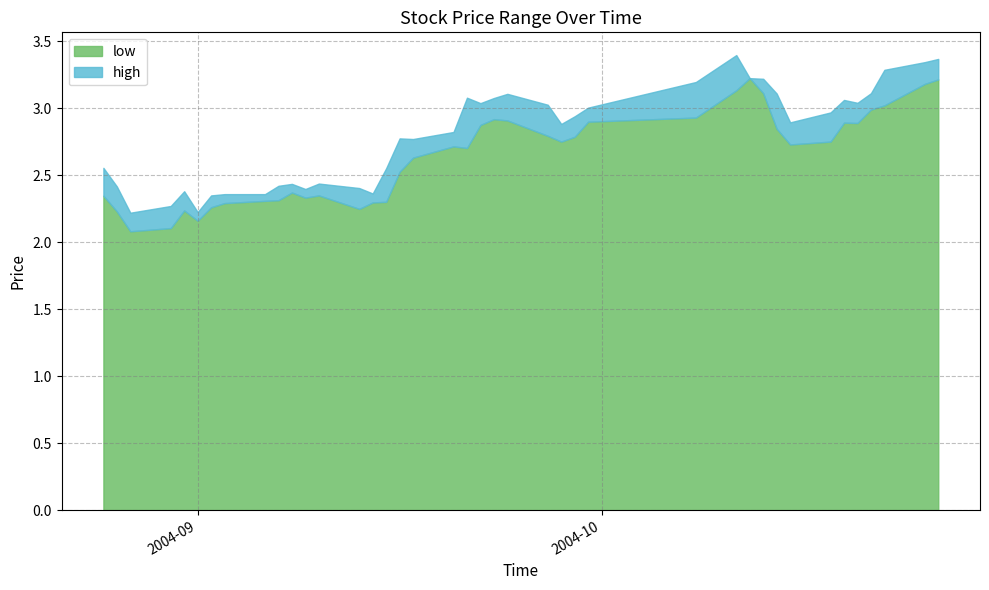

Reading left to right, transcribe all the data shown in this chart.

low: 2004-08-25=2.3	2004-08-26=2.2	2004-08-27=2.1	2004-08-30=2.1	2004-08-31=2.2	2004-09-01=2.2	2004-09-02=2.3	2004-09-03=2.3	2004-09-06=2.3	2004-09-07=2.3	2004-09-08=2.4	2004-09-09=2.3	2004-09-10=2.3	2004-09-13=2.2	2004-09-14=2.3	2004-09-15=2.3	2004-09-16=2.5	2004-09-17=2.6	2004-09-20=2.7	2004-09-21=2.7	2004-09-22=2.9	2004-09-23=2.9	2004-09-24=2.9	2004-09-27=2.8	2004-09-28=2.8	2004-09-29=2.8	2004-09-30=2.9	2004-10-08=2.9	2004-10-11=3.1	2004-10-12=3.2	2004-10-13=3.1	2004-10-14=2.8	2004-10-15=2.7	2004-10-18=2.8	2004-10-19=2.9	2004-10-20=2.9	2004-10-21=3.0	2004-10-22=3.0	2004-10-25=3.2	2004-10-26=3.2
high: 2004-08-25=2.6	2004-08-26=2.4	2004-08-27=2.2	2004-08-30=2.3	2004-08-31=2.4	2004-09-01=2.2	2004-09-02=2.3	2004-09-03=2.4	2004-09-06=2.4	2004-09-07=2.4	2004-09-08=2.4	2004-09-09=2.4	2004-09-10=2.4	2004-09-13=2.4	2004-09-14=2.4	2004-09-15=2.6	2004-09-16=2.8	2004-09-17=2.8	2004-09-20=2.8	2004-09-21=3.1	2004-09-22=3.0	2004-09-23=3.1	2004-09-24=3.1	2004-09-27=3.0	2004-09-28=2.9	2004-09-29=2.9	2004-09-30=3.0	2004-10-08=3.2	2004-10-11=3.4	2004-10-12=3.2	2004-10-13=3.2	2004-10-14=3.1	2004-10-15=2.9	2004-10-18=3.0	2004-10-19=3.1	2004-10-20=3.0	2004-10-21=3.1	2004-10-22=3.3	2004-10-25=3.3	2004-10-26=3.4